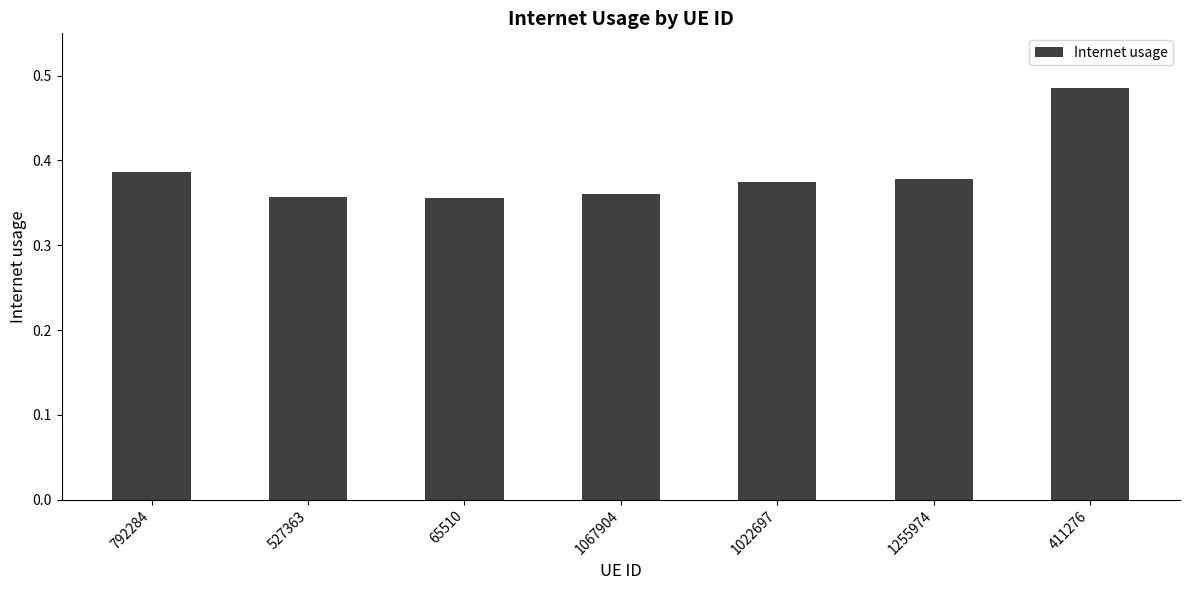

Count the number of data series in this chart.

1